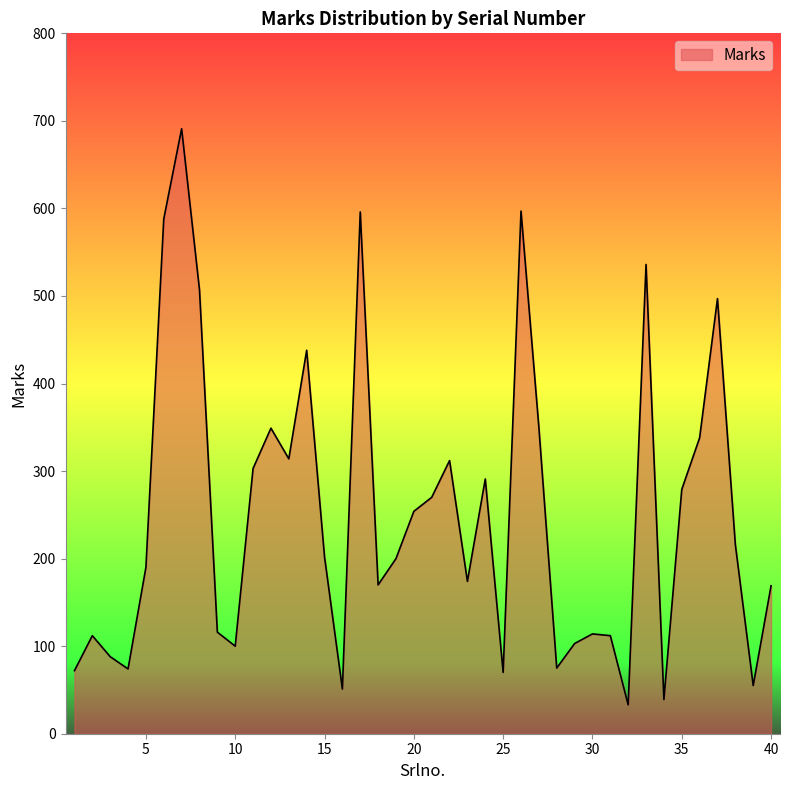

What is the maximum value shown in the chart?

691